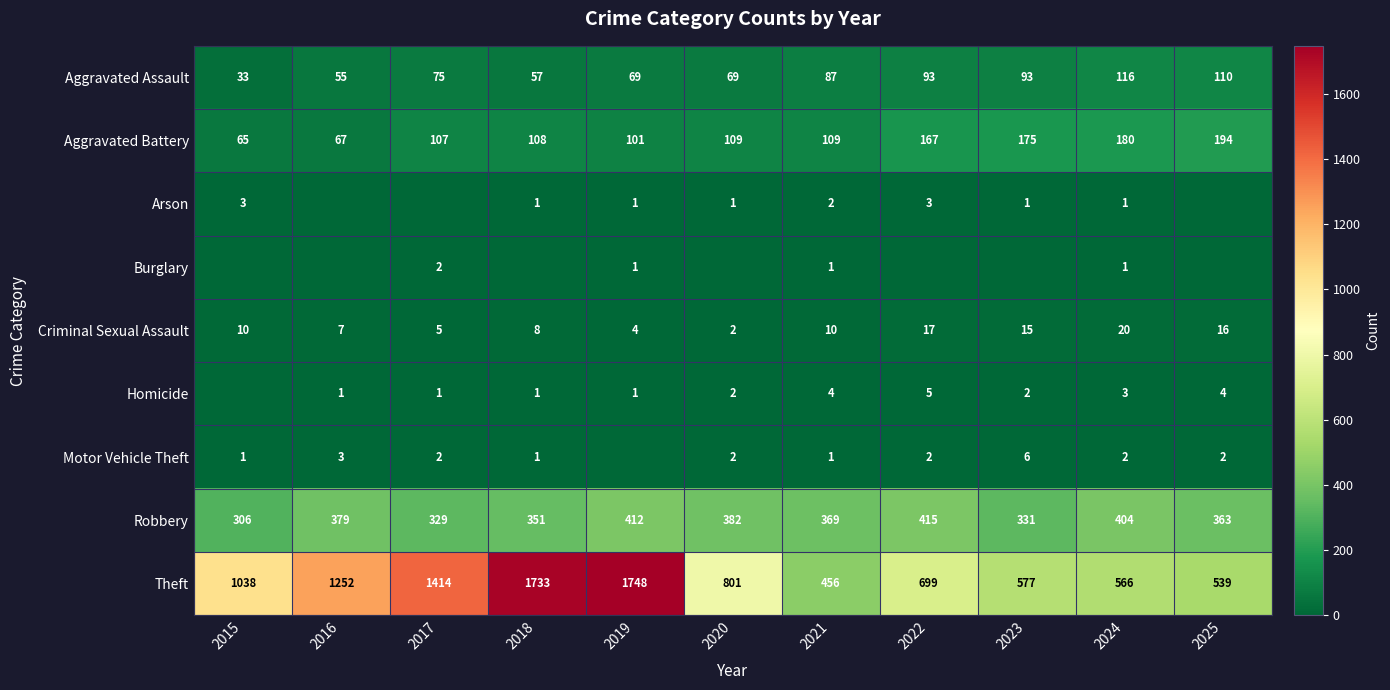

Between 2016 and 2020, which is larger?

2020